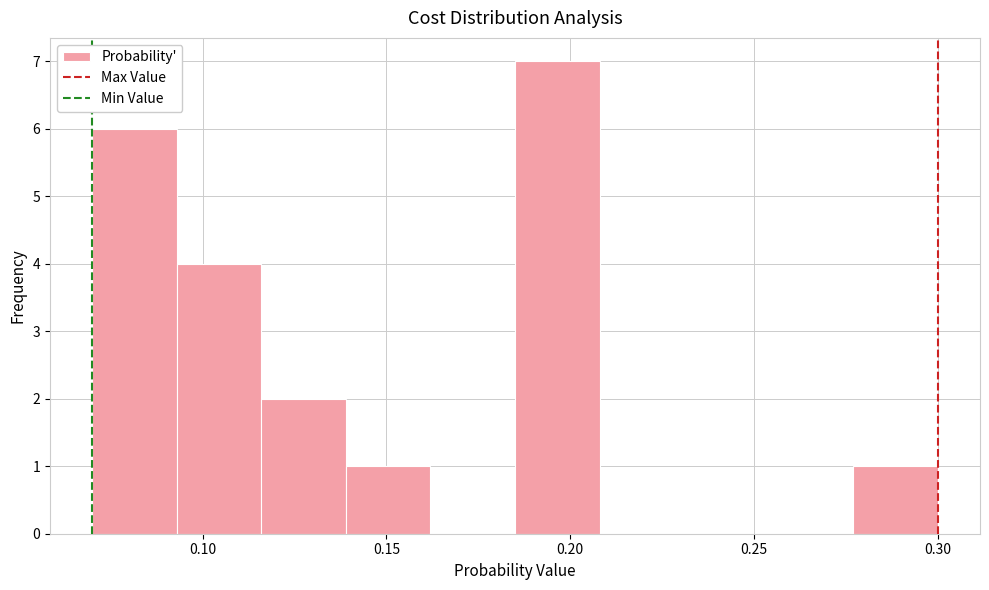

How tall is the bar that spans 0.093 to 0.116 on the x-axis? Neither the bar edges nor the heights are printed on the chart, so give them approximately, as read against the axes.

4